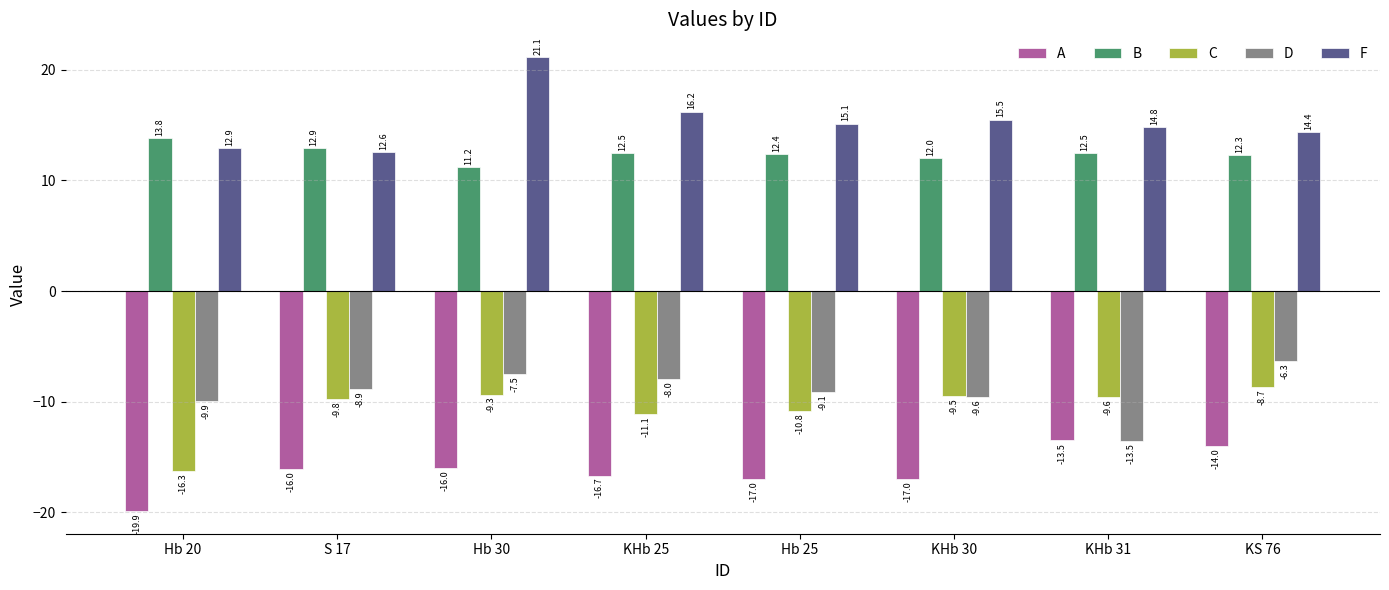

At how many categories does at least one series exceed 19?

1